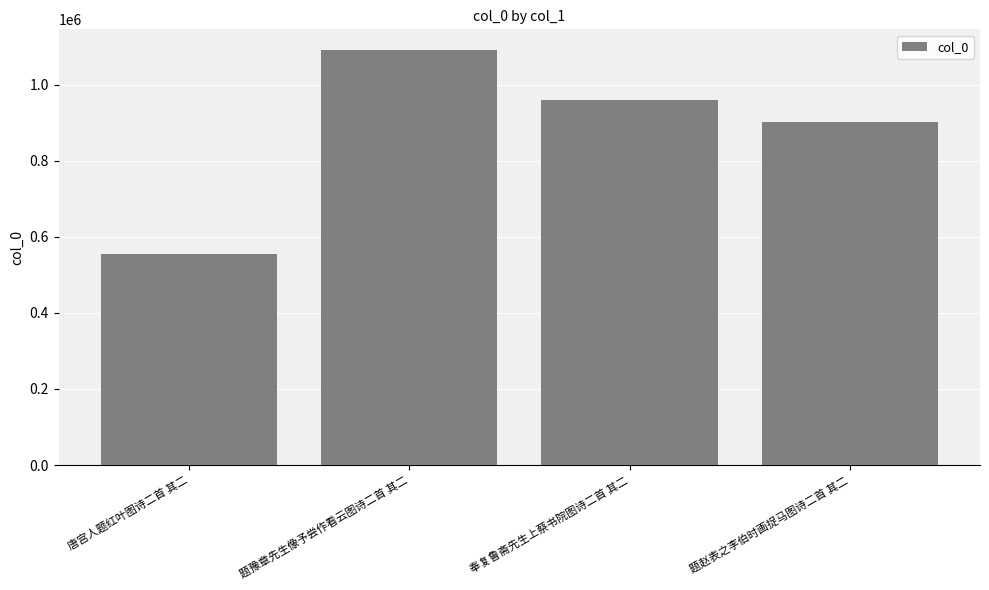

Rank the categories by value from highest to lowest.

题豫章先生像予尝作看云图诗二首 其二, 奉复鲁斋先生上蔡书院图诗二首 其二, 题赵表之李伯时画捉马图诗二首 其二, 唐宫人题红叶图诗二首 其二